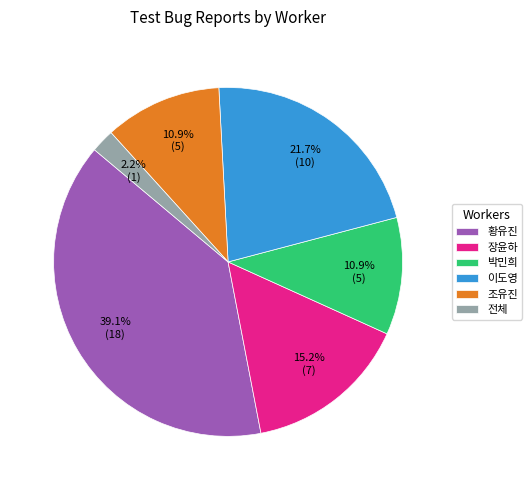

Combined, do 조유진 and 전체 account for over 50%?

No